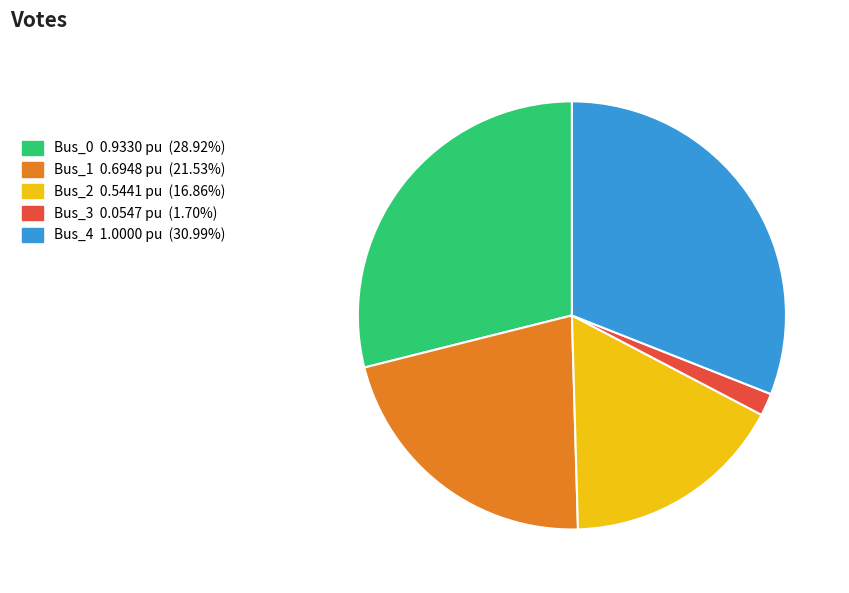

Is Bus_0 the majority of the pie?

No